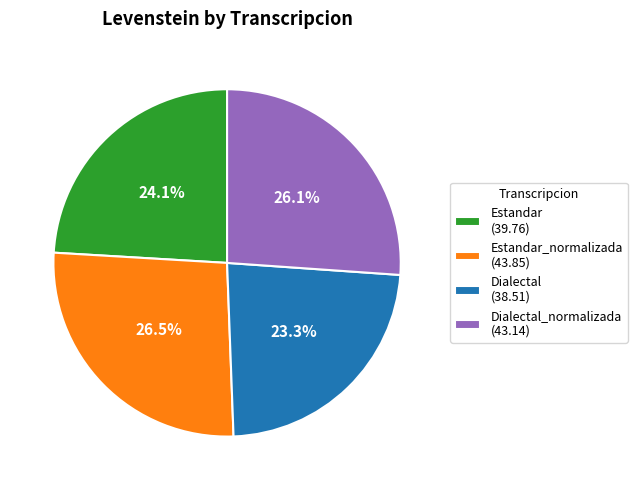

Approximately how many times larger is the value at Estandar (39.76) compared to Estandar_normalizada (43.85)?

0.9